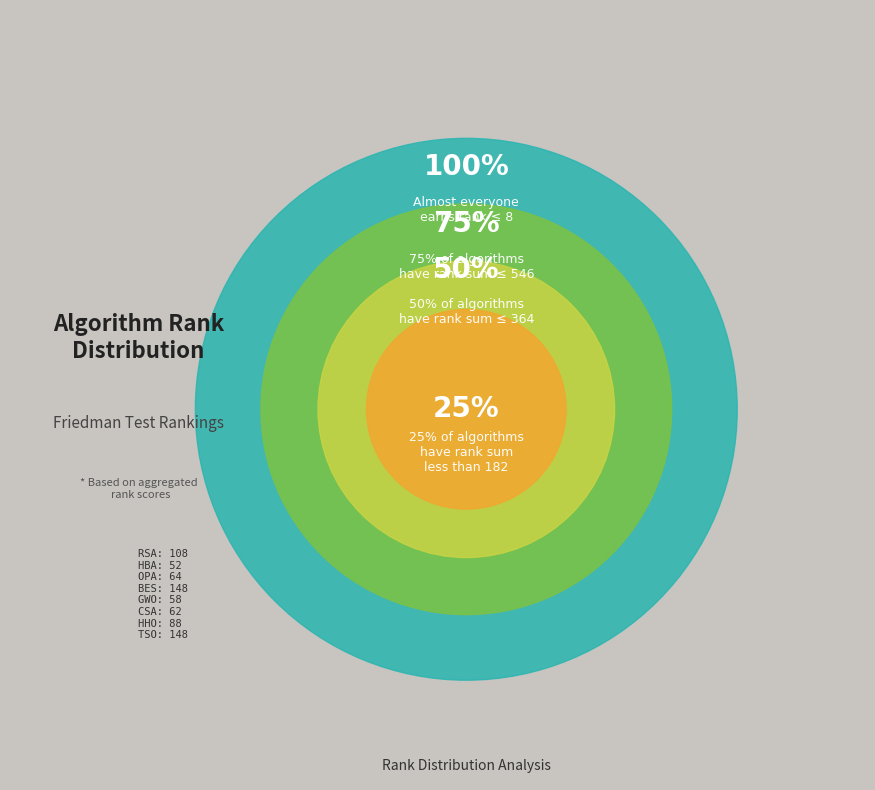

Does any single category account for the majority?

No